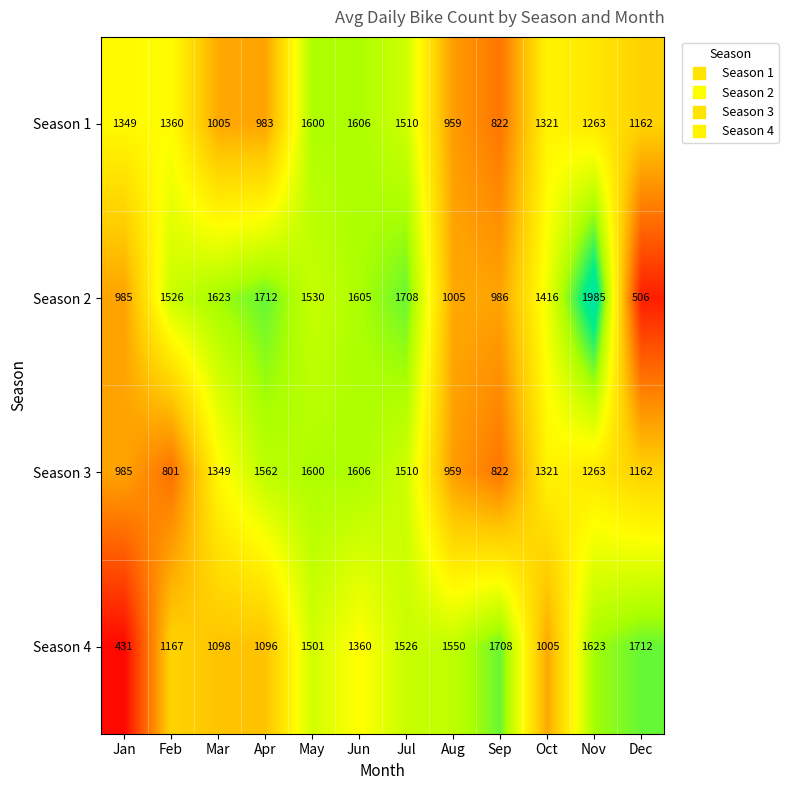

What is the total value across all series at Aug?

4473